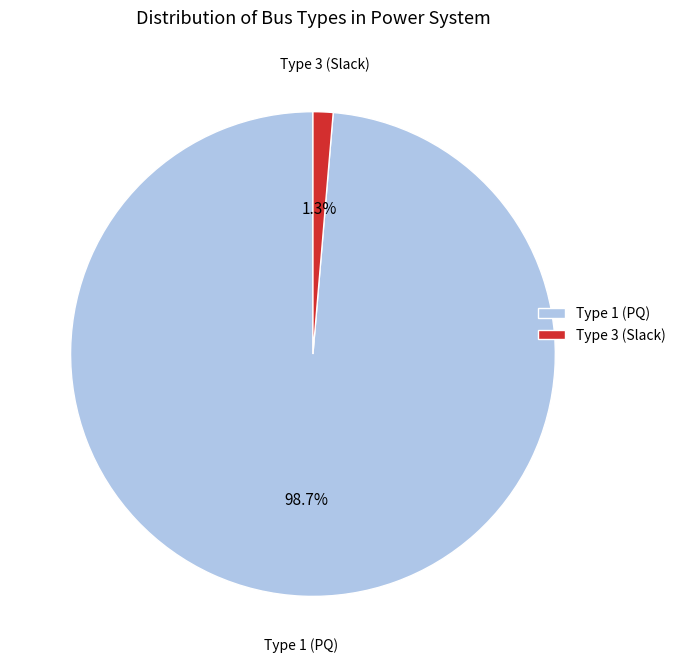

To the nearest percent, what is the average slice percentage?

50%